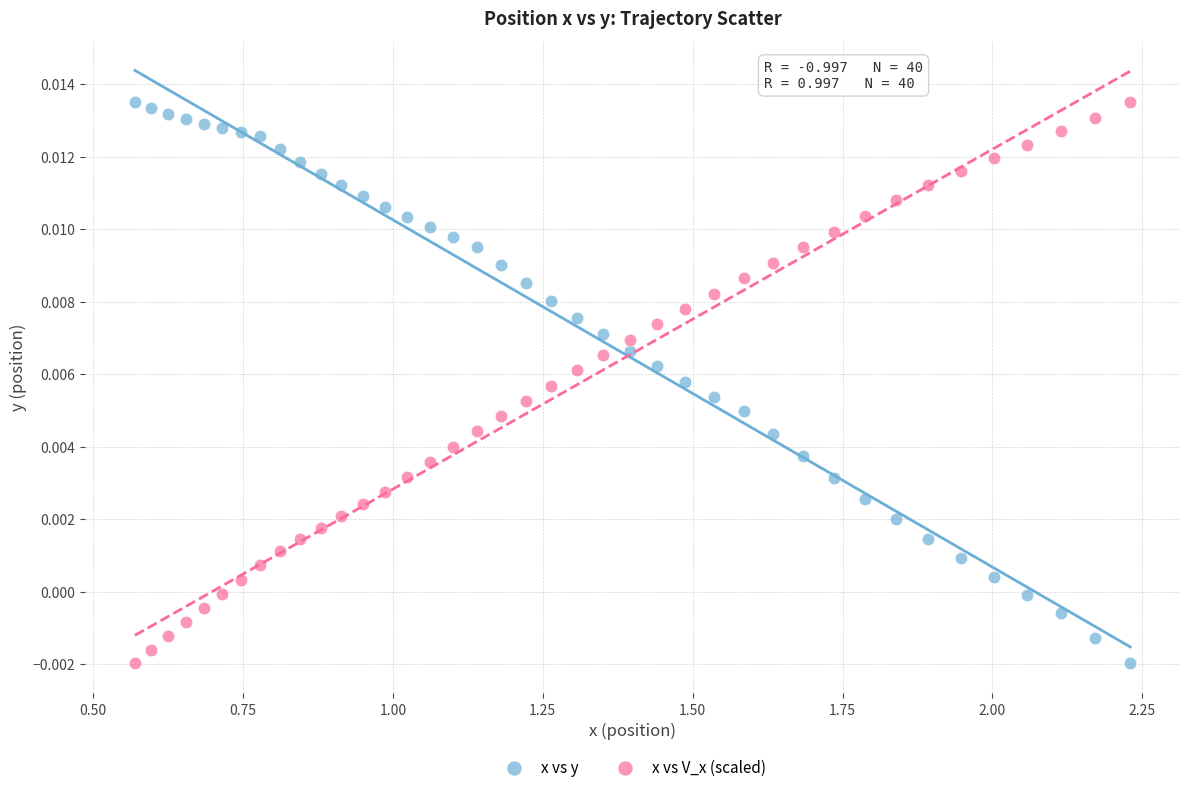

What are all the series names shown in the legend?

x vs y, x vs V_x (scaled)